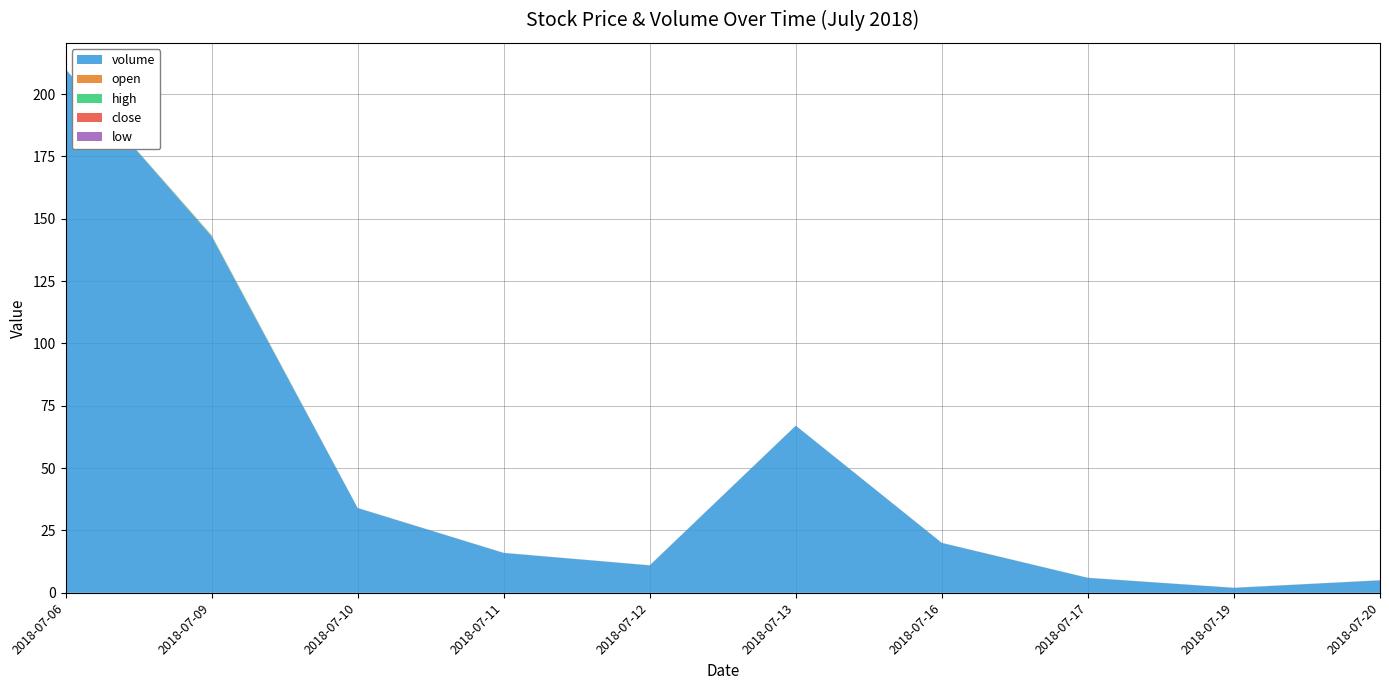

Reading right to left, list all the values displayed in this chart.

volume: 2018-07-20=5.0	2018-07-19=2.0	2018-07-17=6.0	2018-07-16=20.0	2018-07-13=67.0	2018-07-12=11.0	2018-07-11=16.0	2018-07-10=34.0	2018-07-09=143.0	2018-07-06=210.0
open: 2018-07-20=0.0	2018-07-19=0.0	2018-07-17=0.0	2018-07-16=0.0	2018-07-13=0.0	2018-07-12=0.0	2018-07-11=0.0	2018-07-10=0.0	2018-07-09=0.2	2018-07-06=0.0
high: 2018-07-20=0.0	2018-07-19=0.0	2018-07-17=0.0	2018-07-16=0.0	2018-07-13=0.0	2018-07-12=0.0	2018-07-11=0.0	2018-07-10=0.0	2018-07-09=0.2	2018-07-06=0.0
close: 2018-07-20=0.0	2018-07-19=0.0	2018-07-17=0.0	2018-07-16=0.0	2018-07-13=0.0	2018-07-12=0.0	2018-07-11=0.0	2018-07-10=0.0	2018-07-09=0.0	2018-07-06=0.0
low: 2018-07-20=0.0	2018-07-19=0.0	2018-07-17=0.0	2018-07-16=0.0	2018-07-13=0.0	2018-07-12=0.0	2018-07-11=0.0	2018-07-10=0.0	2018-07-09=0.0	2018-07-06=0.0